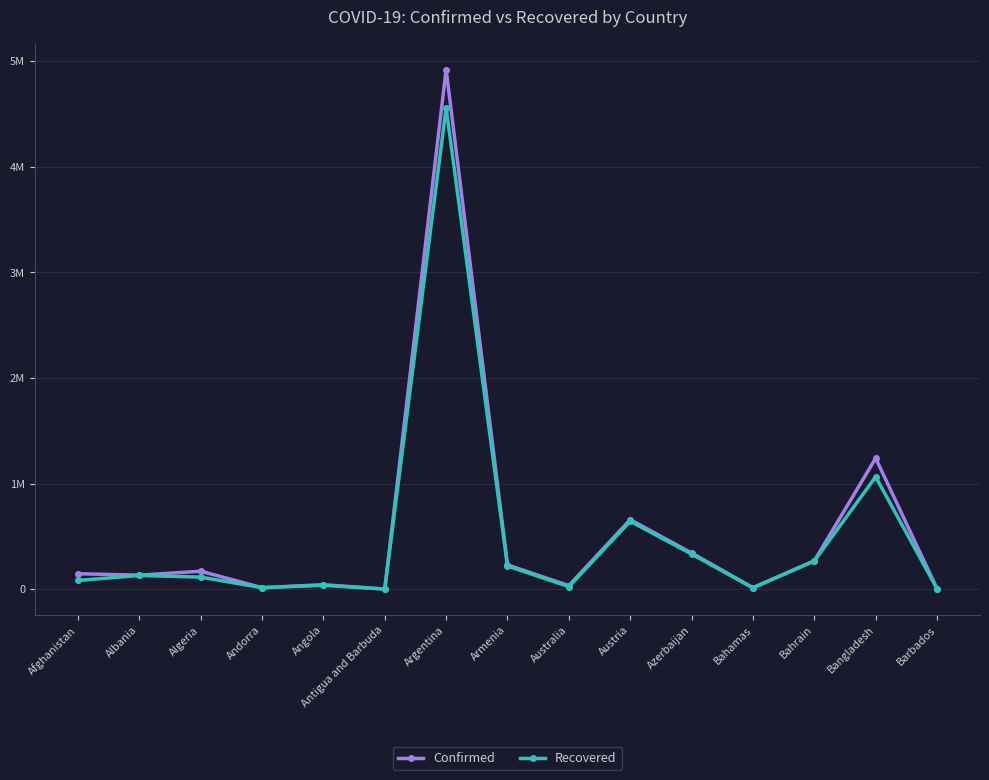

What is the sum of the Recovered values at Argentina and Azerbaijan?

4889789